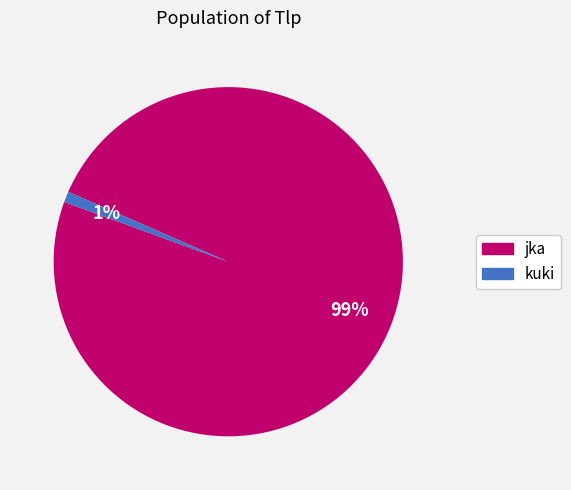

Do jka and kuki together represent more than half of the pie?

Yes